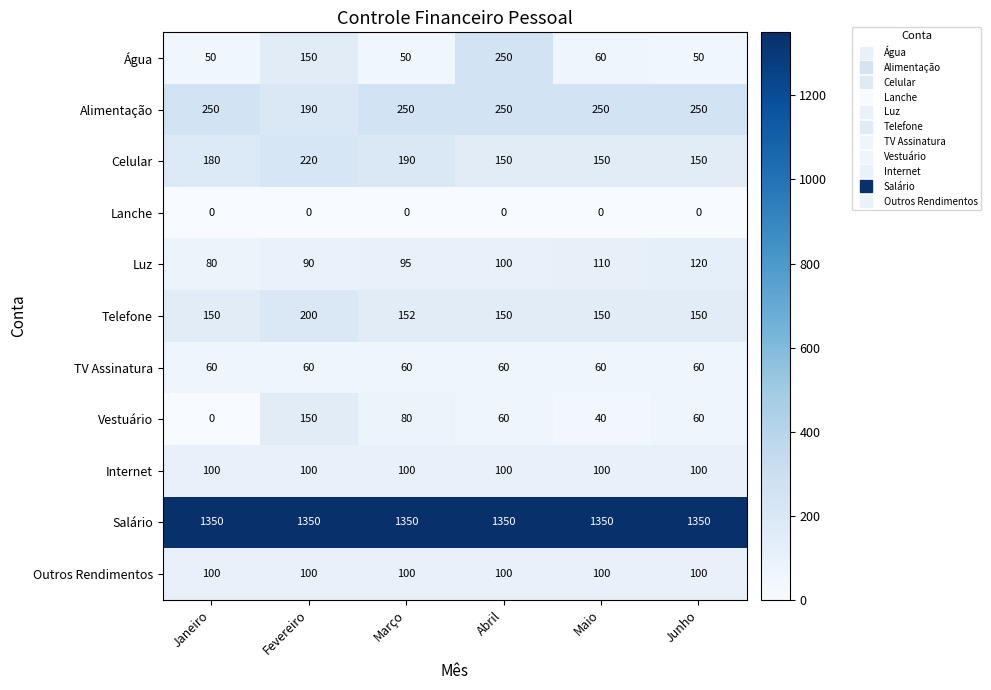

What is the maximum value for Outros Rendimentos?

100